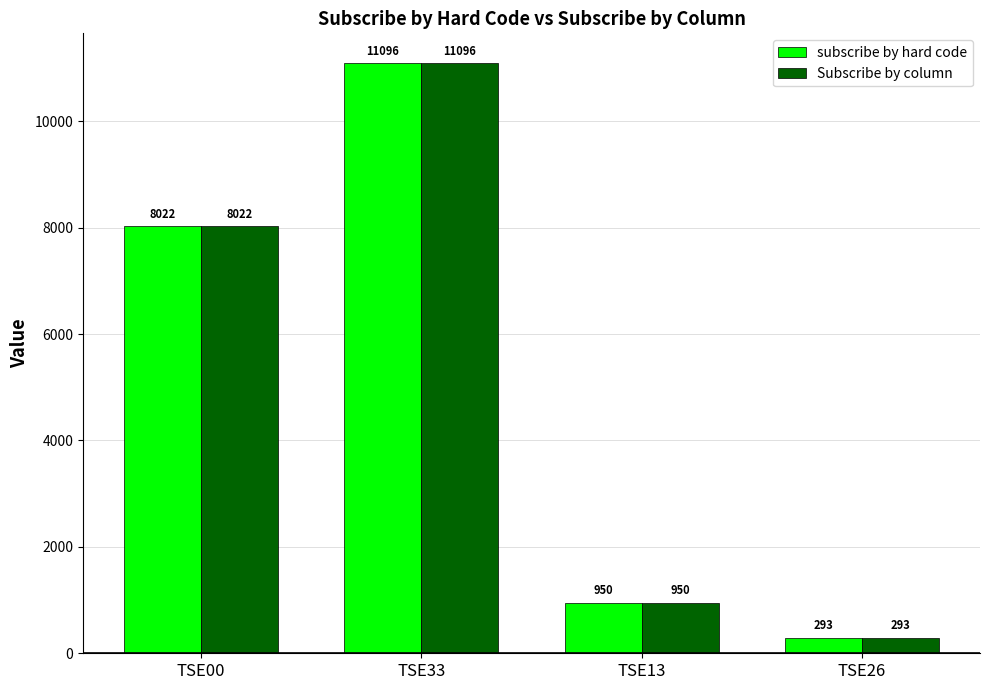

What is the approximate value of subscribe by hard code at TSE26?

293.3